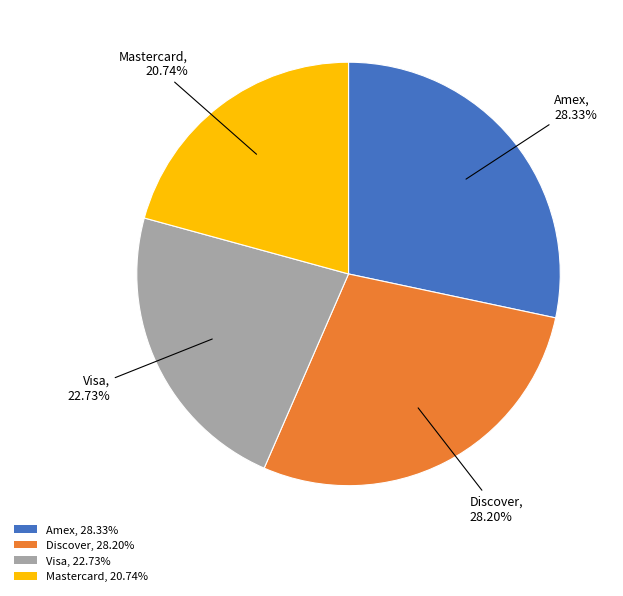

What is the ratio of the value at Mastercard, 20.74% to the value at Amex, 28.33%?

0.7